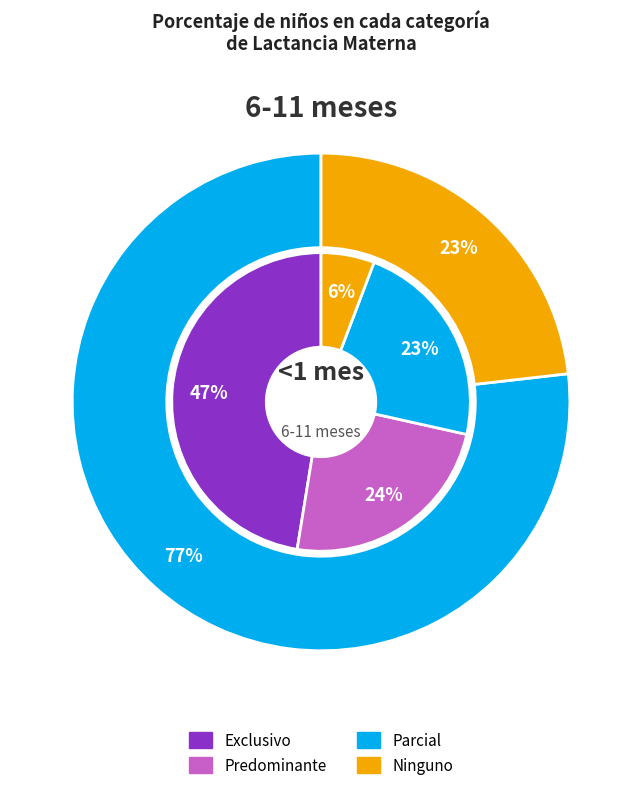

What is the largest slice in the pie chart?

Parcial